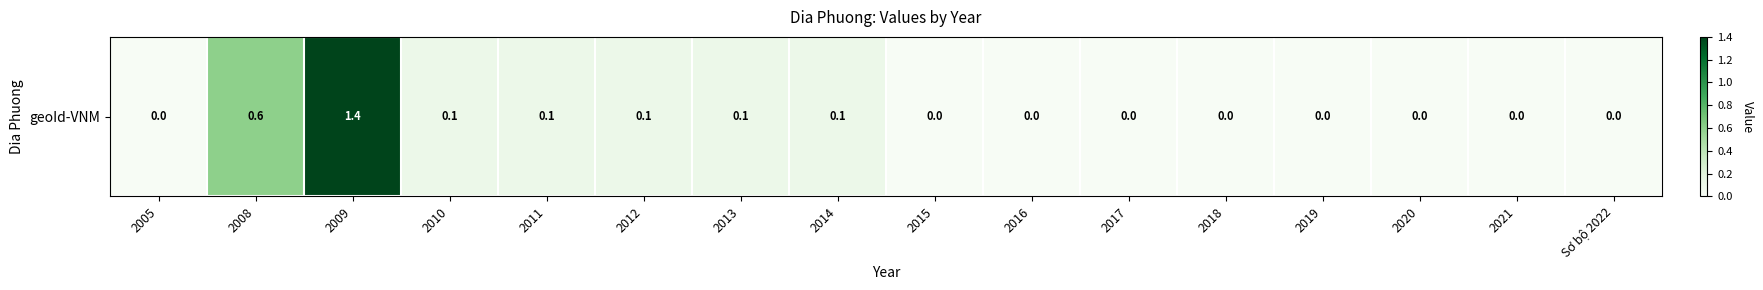

True or false: the data shows 0.0 at 2015.

True